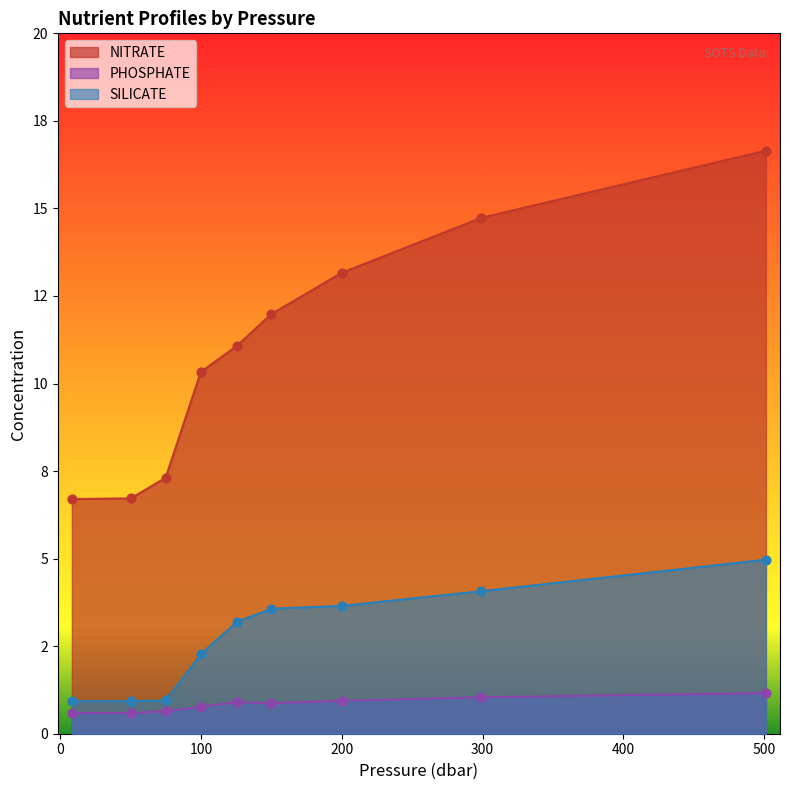

Which series contains the lowest Y value?

PHOSPHATE